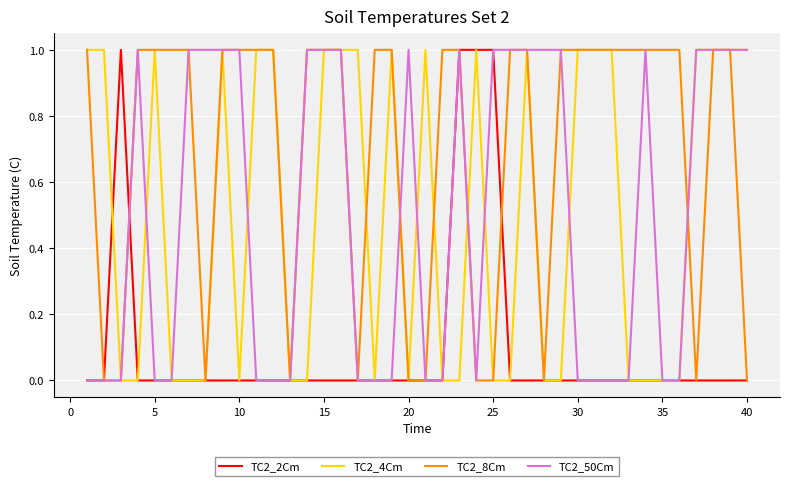

Which series has the largest total across all categories?

TC2_8Cm